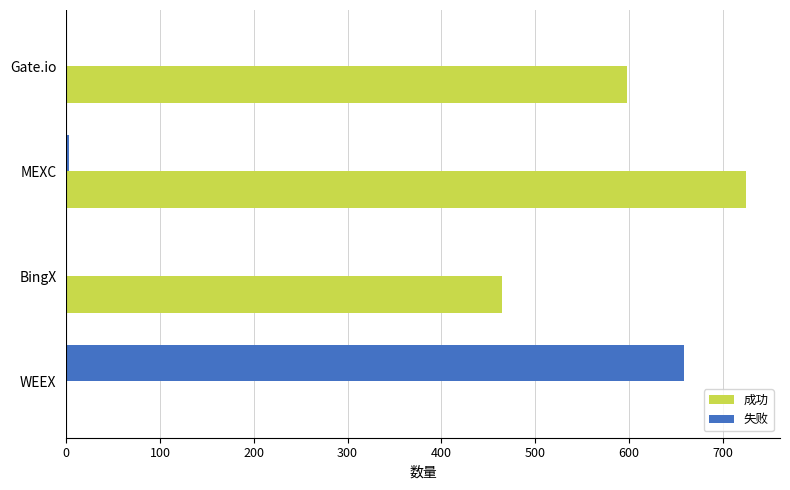

The value of 成功 at MEXC is 725. True or false?

True